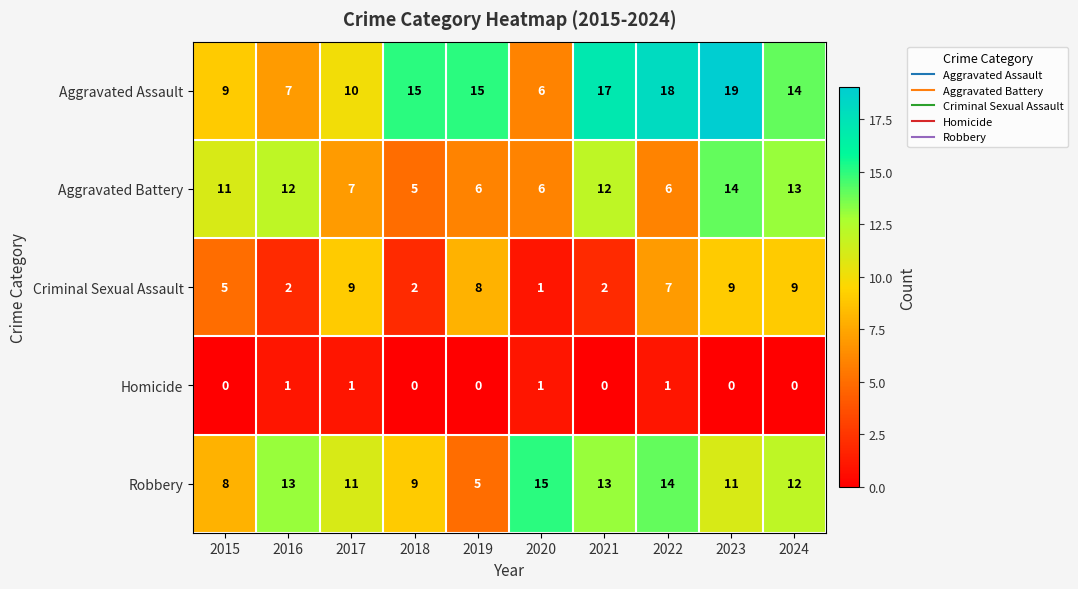

At which label does Aggravated Battery reach its minimum?

2018